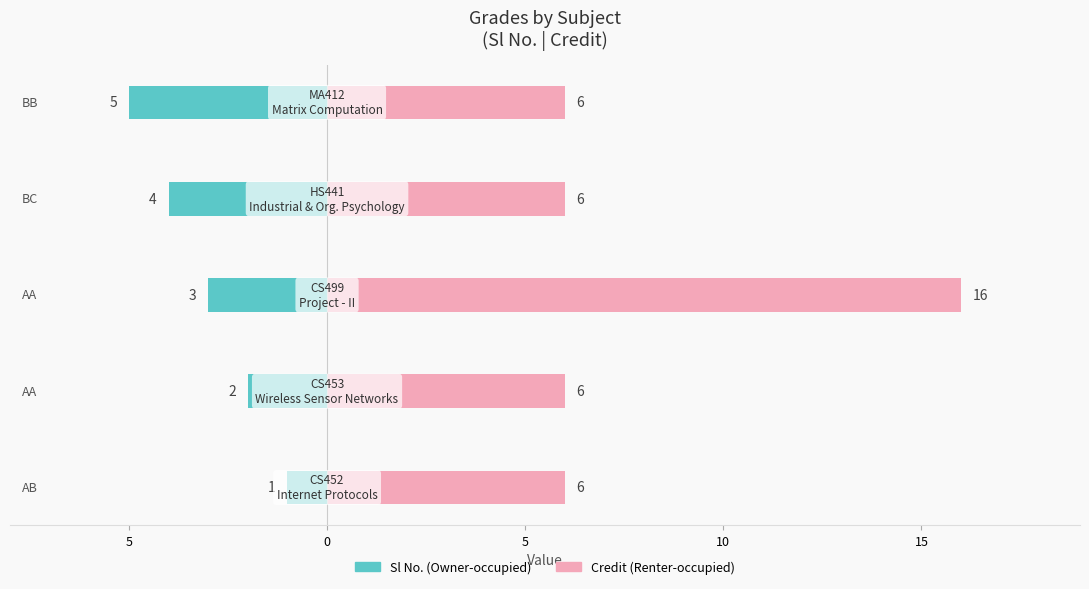

List the series in order of their peak value, highest first.

Credit, Sl No.